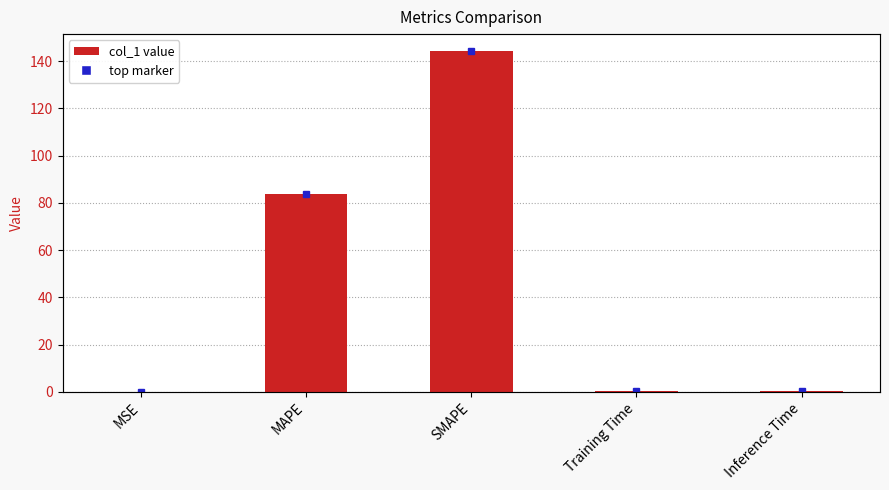

Reading right to left, what are all the values shown in this chart?

Inference Time=0.2	Training Time=0.2	SMAPE=144.2	MAPE=83.8	MSE=0.0